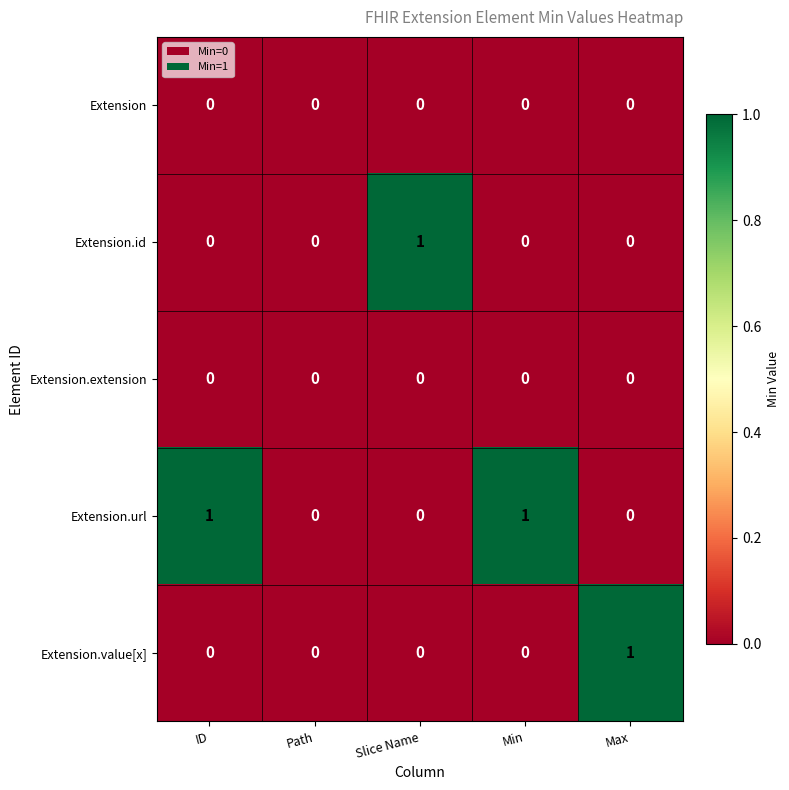

What is the maximum value shown in the chart?

1